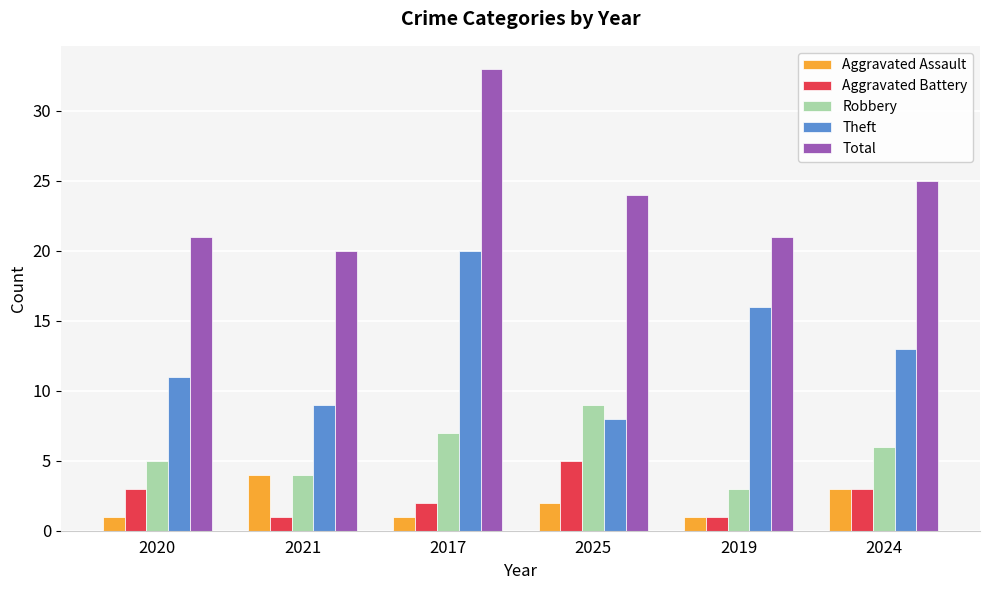

What is the maximum value shown in the chart?

33